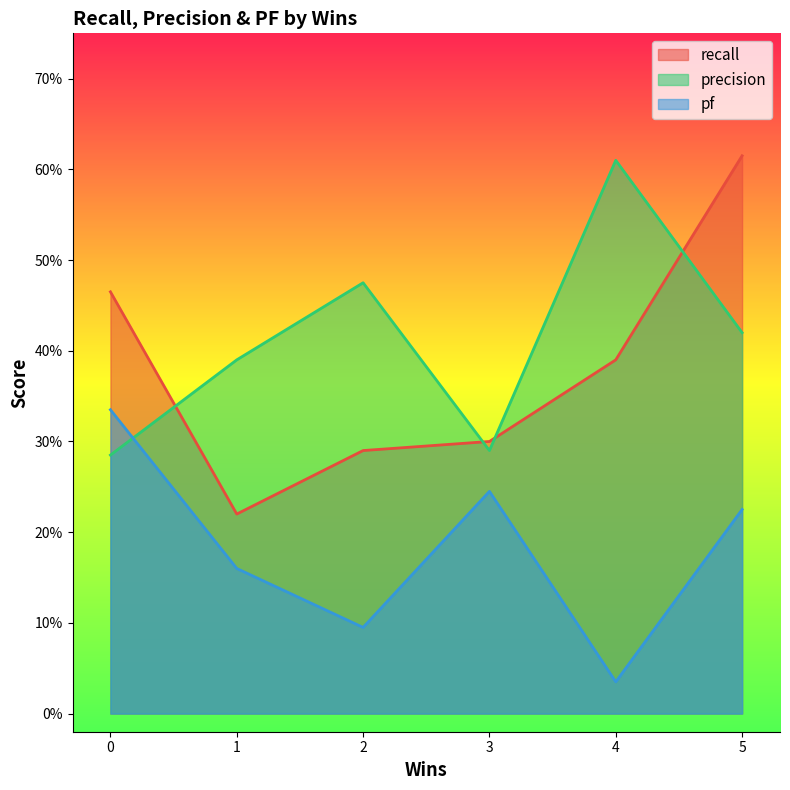

Reading left to right, extract all data points from this chart.

recall: 0=0.5	1=0.2	2=0.3	3=0.3	4=0.4	5=0.6
precision: 0=0.3	1=0.4	2=0.5	3=0.3	4=0.6	5=0.4
pf: 0=0.3	1=0.2	2=0.1	3=0.2	4=0.0	5=0.2